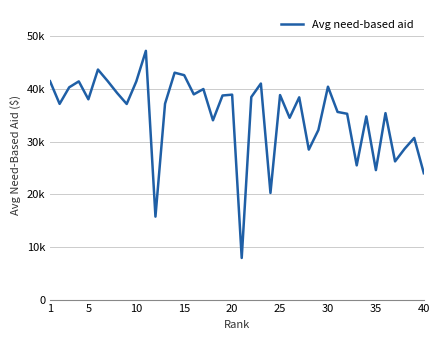

Does the chart display data point markers on the line(s)?

No